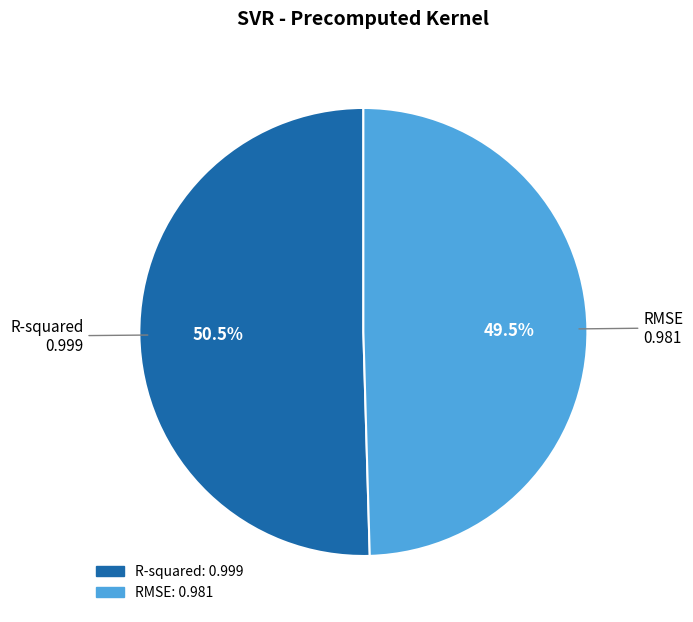

To the nearest percent, what is the combined percentage of RMSE and R-squared?

100%